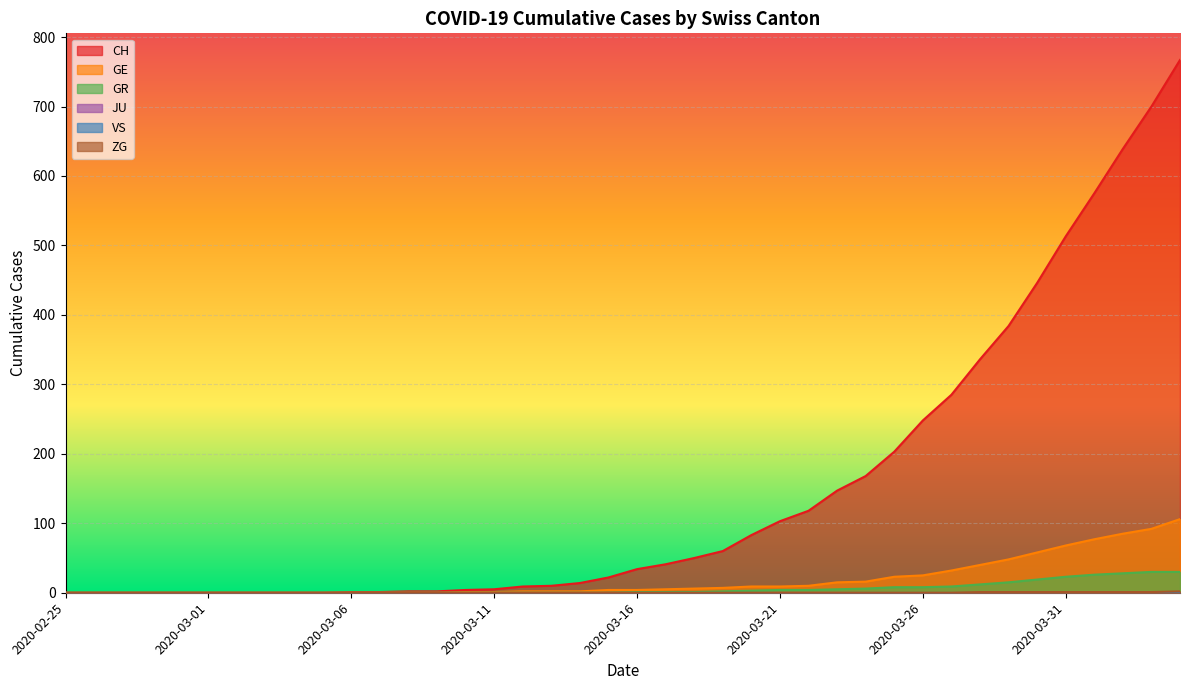

How many lines are shown in the chart?

6